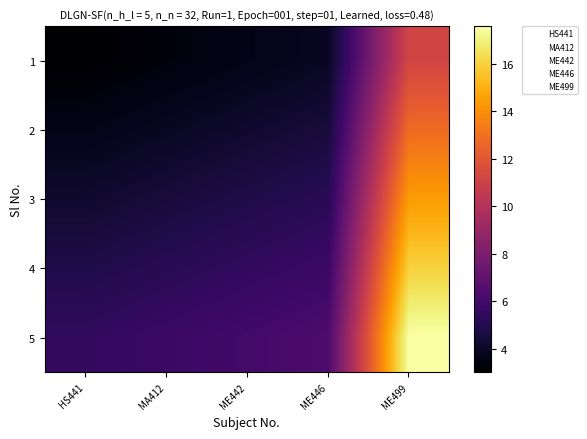

At ME446, list the series in order from smallest to largest.

1, 2, 3, 4, 5